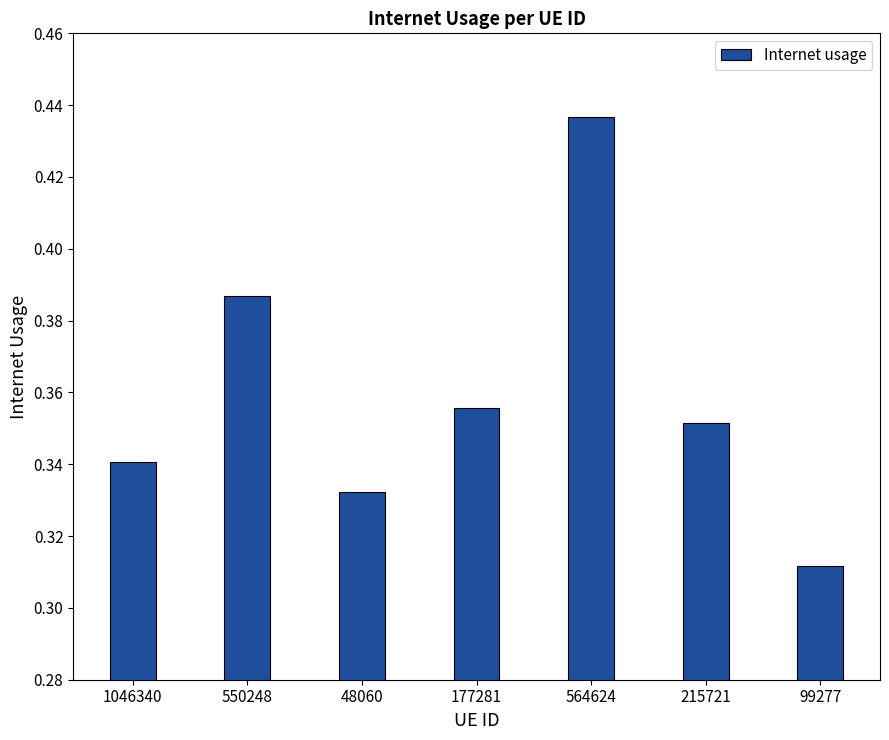

List the labels in order of value, smallest first.

99277, 48060, 1046340, 215721, 177281, 550248, 564624